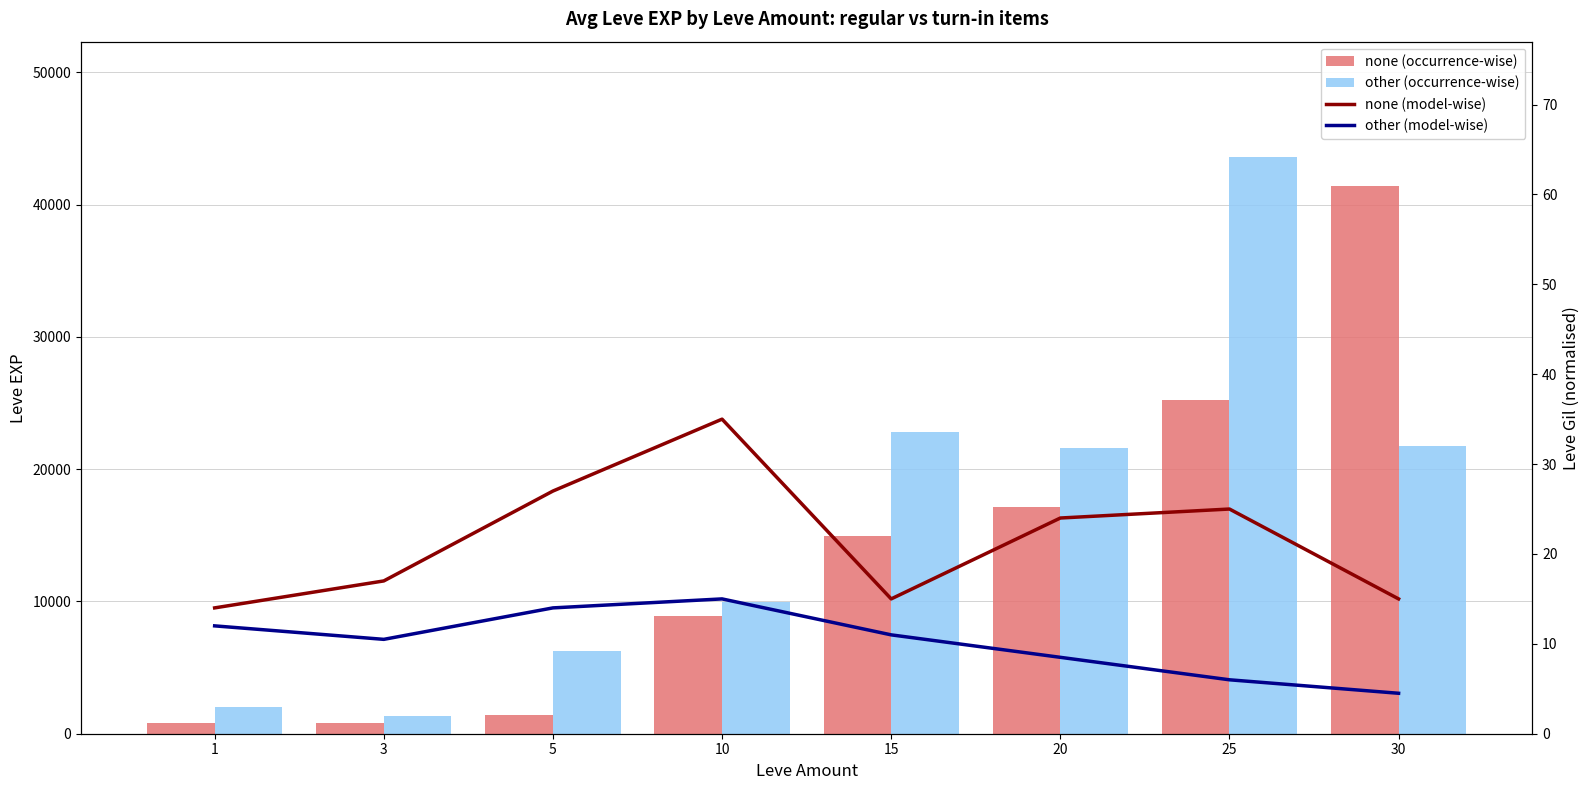

At which label is other (model-wise) closest to 9?

20